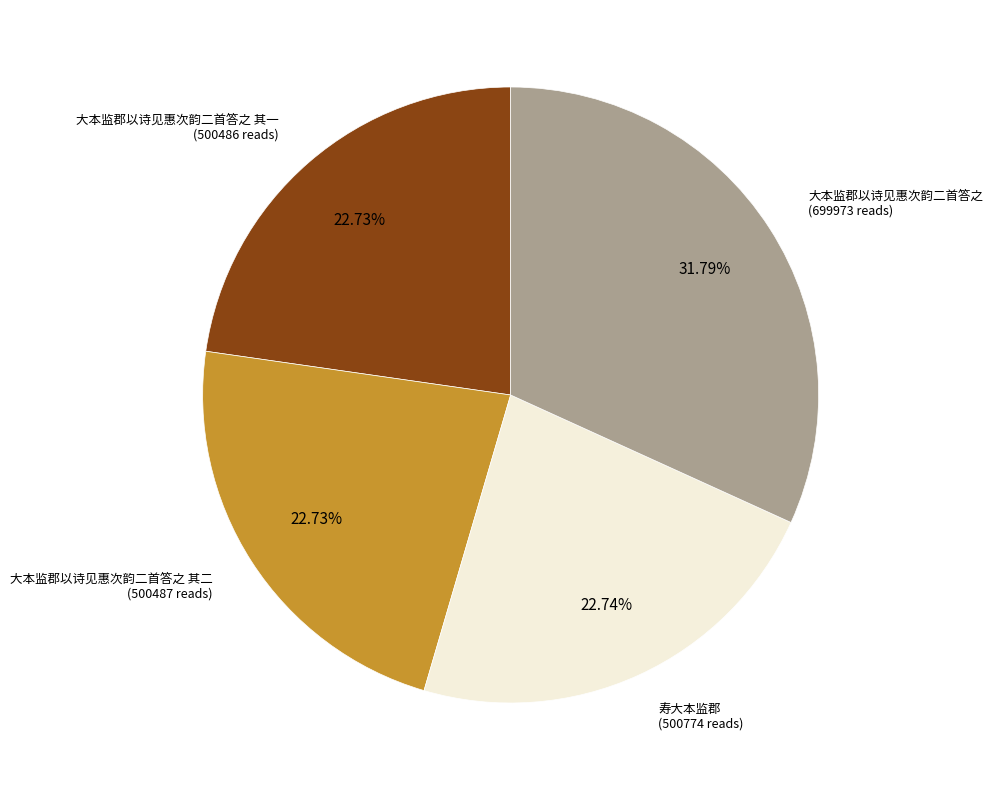

Is there a majority slice in this chart?

No